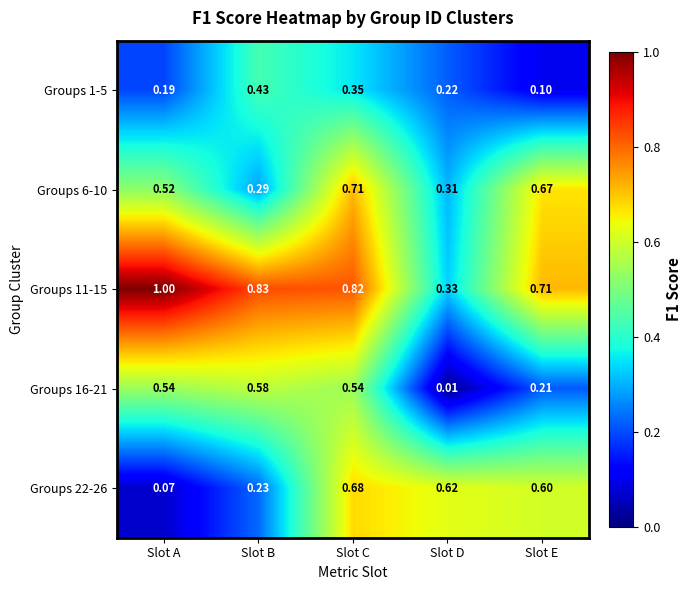

Rank the series at Slot D from lowest to highest value.

Groups 16-21, Groups 1-5, Groups 6-10, Groups 11-15, Groups 22-26